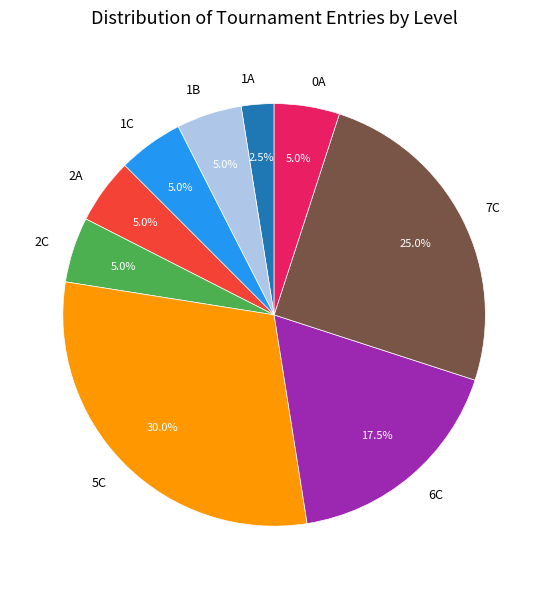

To the nearest percent, what is the difference between the 5C and 6C slice percentages?

12%